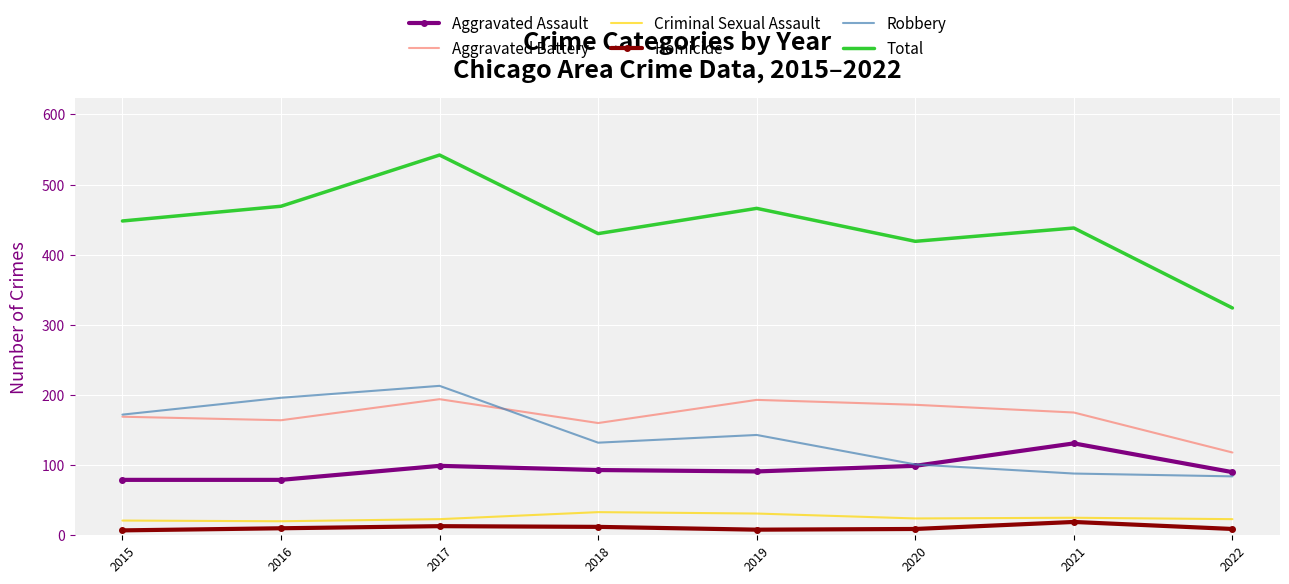

At how many categories does at least one series exceed 62?

8